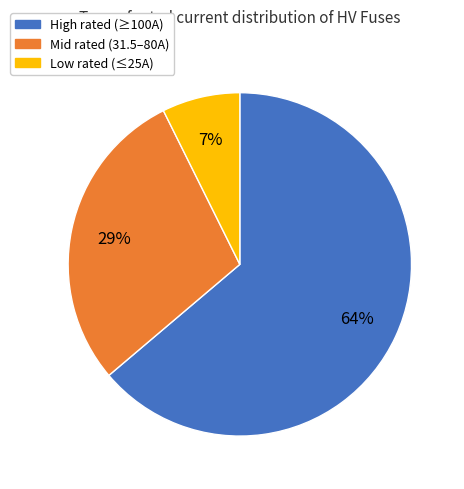

To the nearest percent, what is the combined percentage of Low rated (≤25A) and High rated (≥100A)?

71%